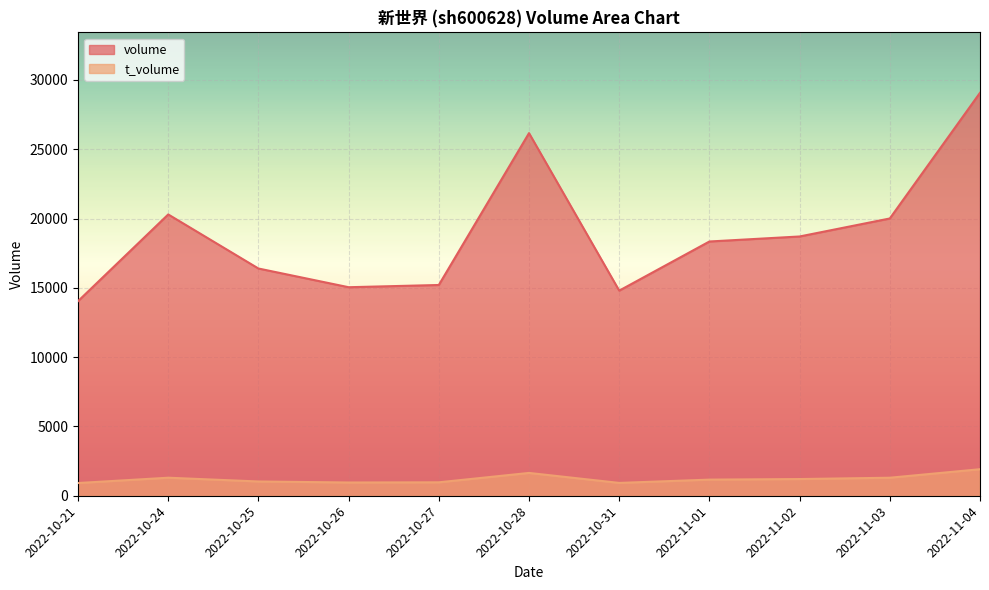

Is the value of t_volume at 2022-10-31 greater than the value of volume at 2022-10-25?

No